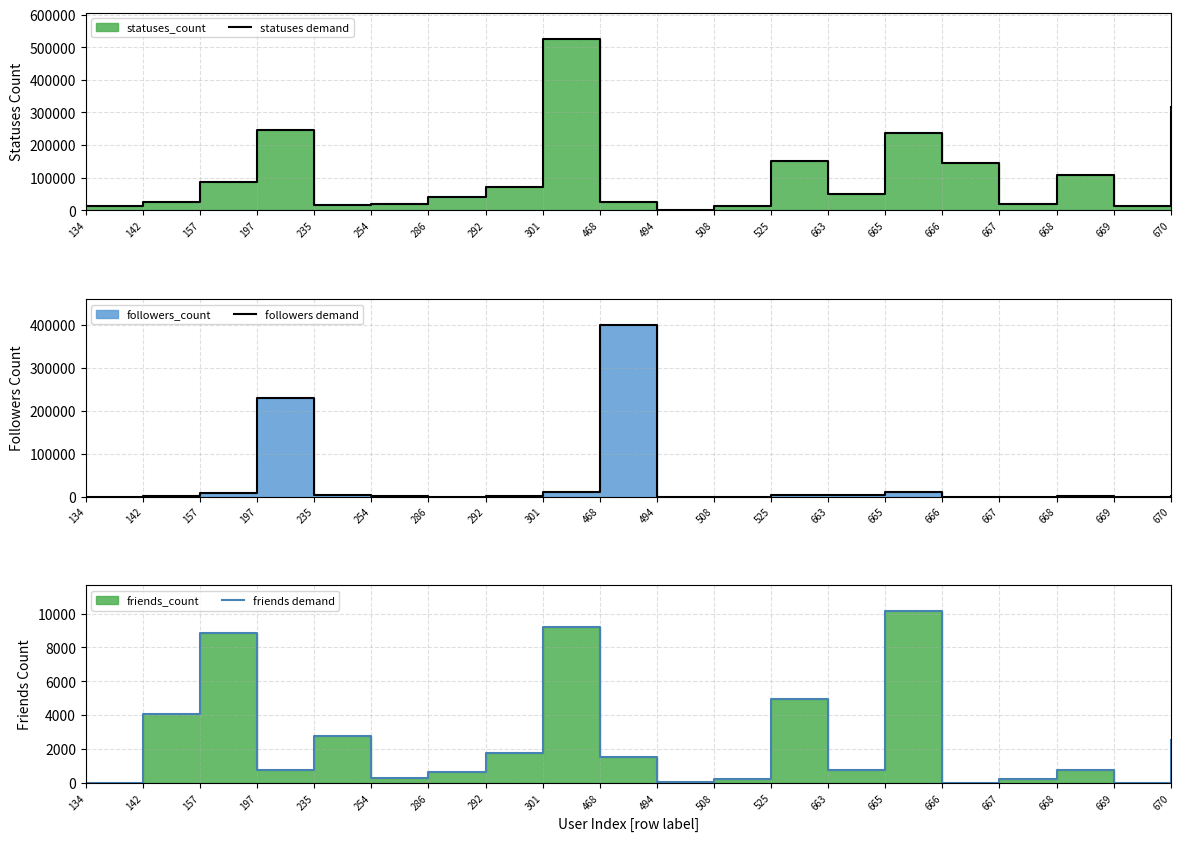

What is the highest value of the friends demand series?

10140